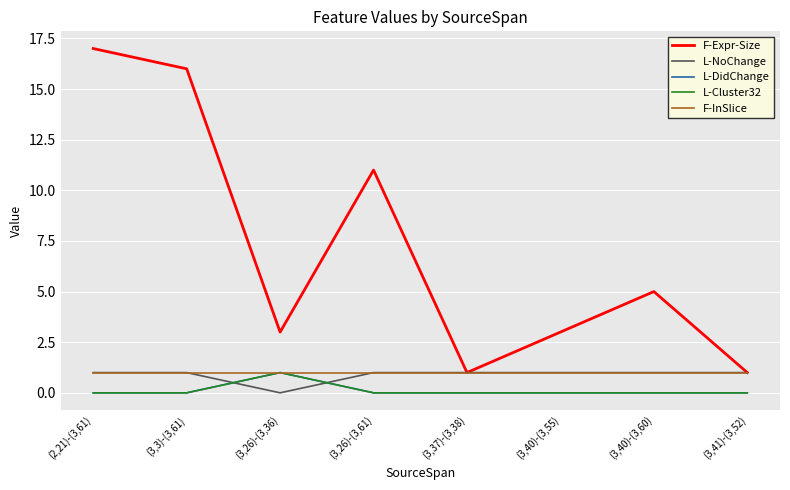

Between (3,40)-(3,60) and (3,26)-(3,61), which is larger?

(3,26)-(3,61)